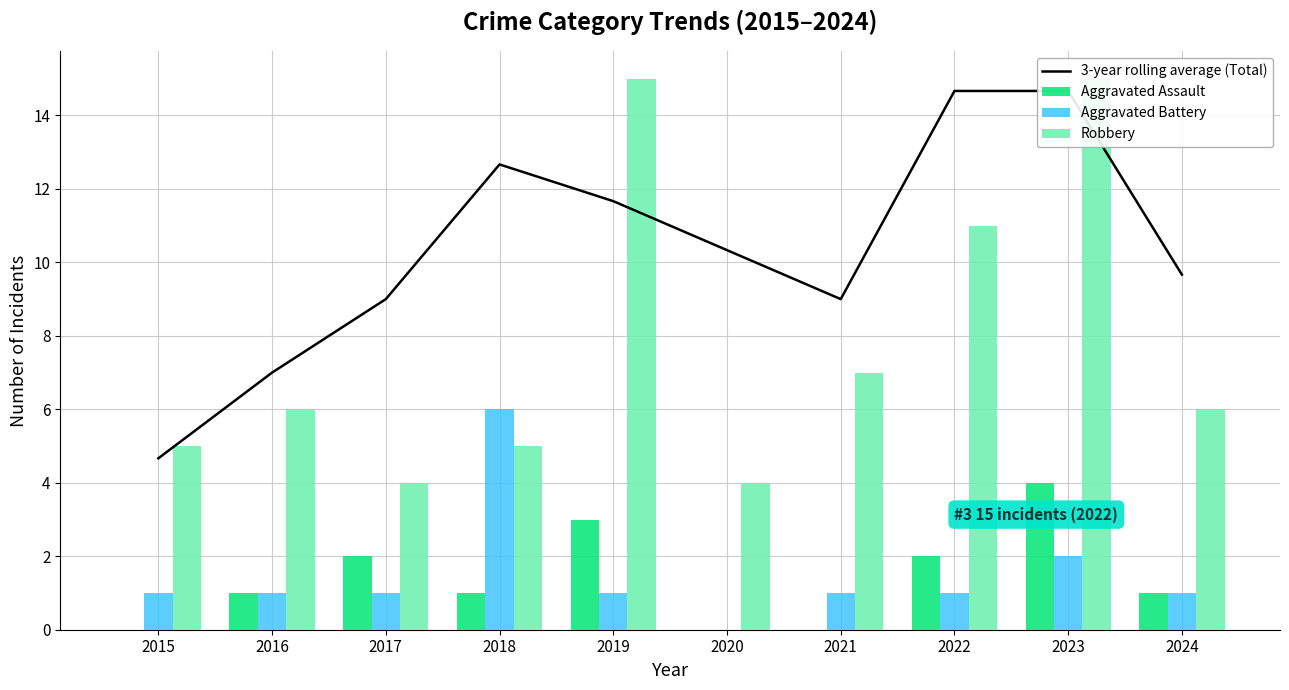

Reading left to right, what are all the values shown in this chart?

3-year rolling average (Total): 2015=4.7	2016=7.0	2017=9.0	2018=12.7	2019=11.7	2020=10.3	2021=9.0	2022=14.7	2023=14.7	2024=9.7
Aggravated Assault: 2015=0.0	2016=1.0	2017=2.0	2018=1.0	2019=3.0	2020=0.0	2021=0.0	2022=2.0	2023=4.0	2024=1.0
Aggravated Battery: 2015=1.0	2016=1.0	2017=1.0	2018=6.0	2019=1.0	2020=0.0	2021=1.0	2022=1.0	2023=2.0	2024=1.0
Robbery: 2015=5.0	2016=6.0	2017=4.0	2018=5.0	2019=15.0	2020=4.0	2021=7.0	2022=11.0	2023=15.0	2024=6.0